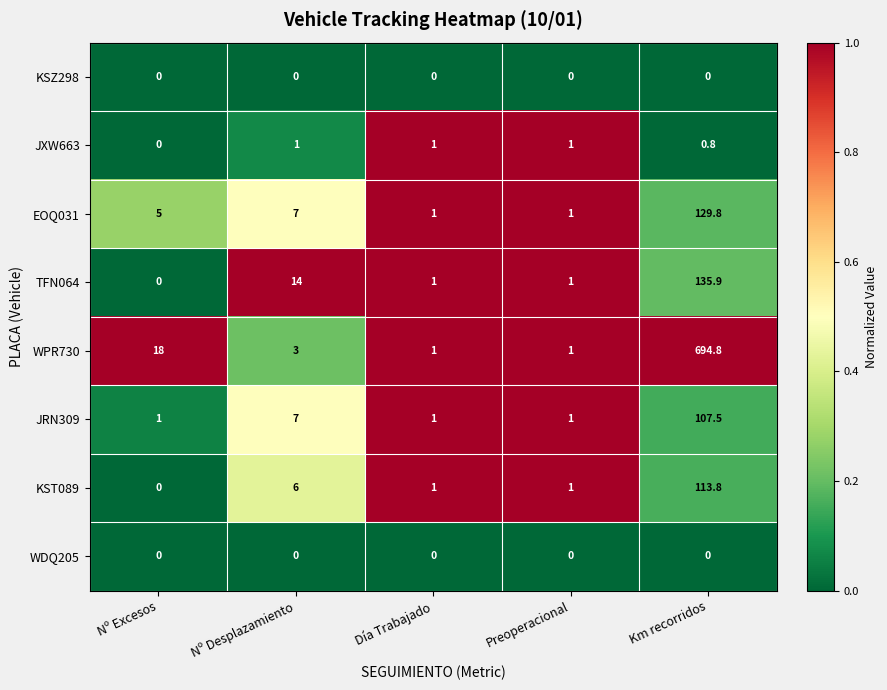

What is the average value of the JRN309 series?

23.5